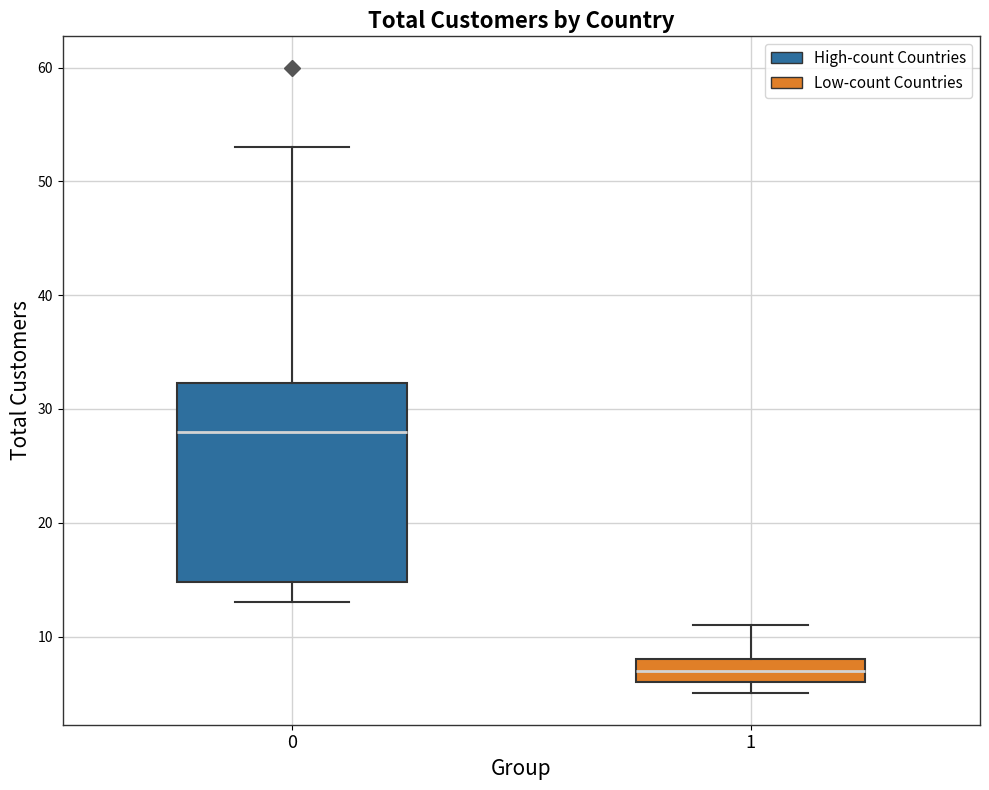

Where is the lower edge of the box at x = 0 on the y-axis? The values are not printed on the chart, so give them approximately, as read against the axis.

15